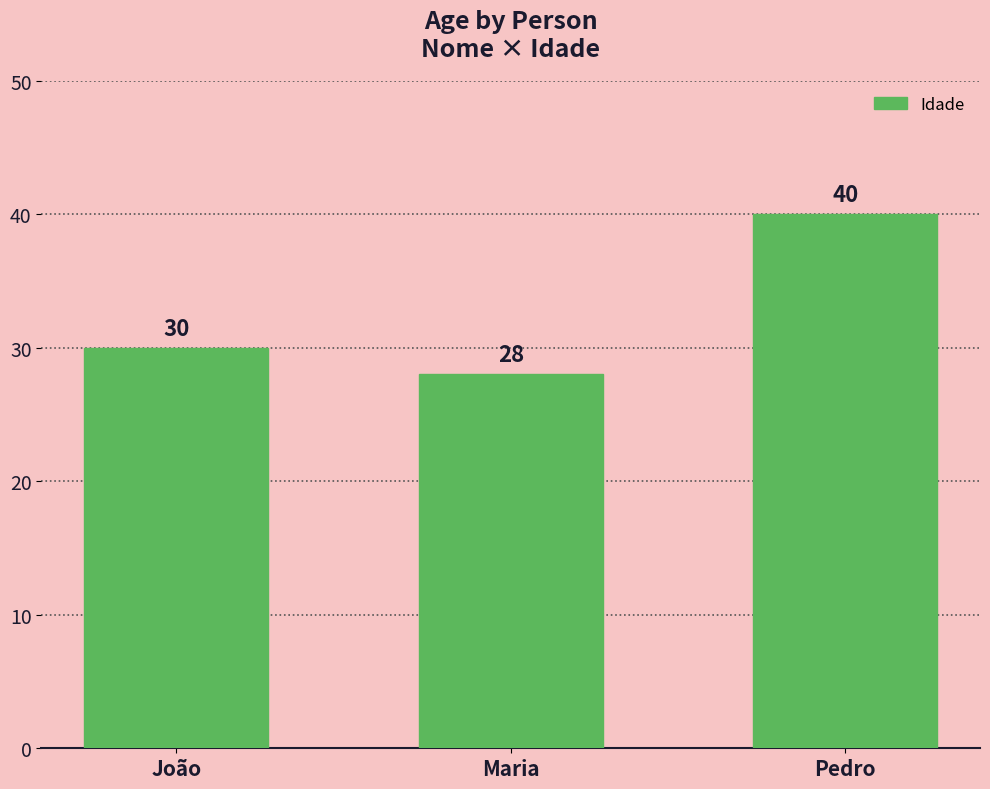

Which has a higher value, Pedro or João?

Pedro